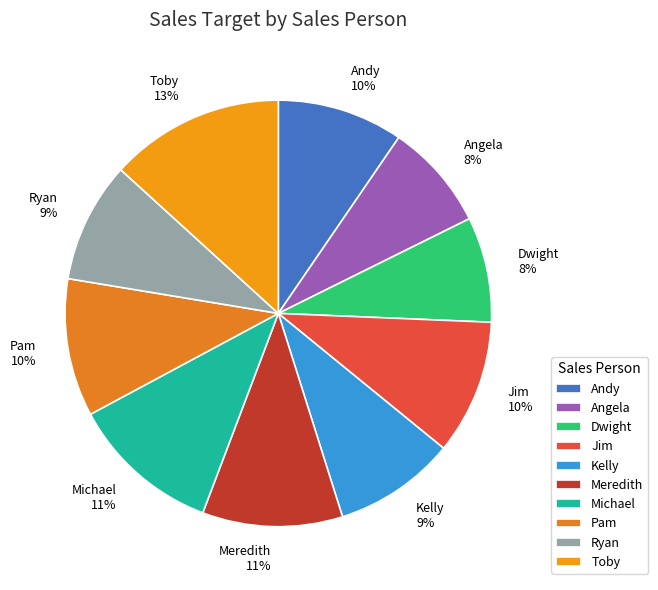

The Angela slice represents 14% of the pie. True or false?

False